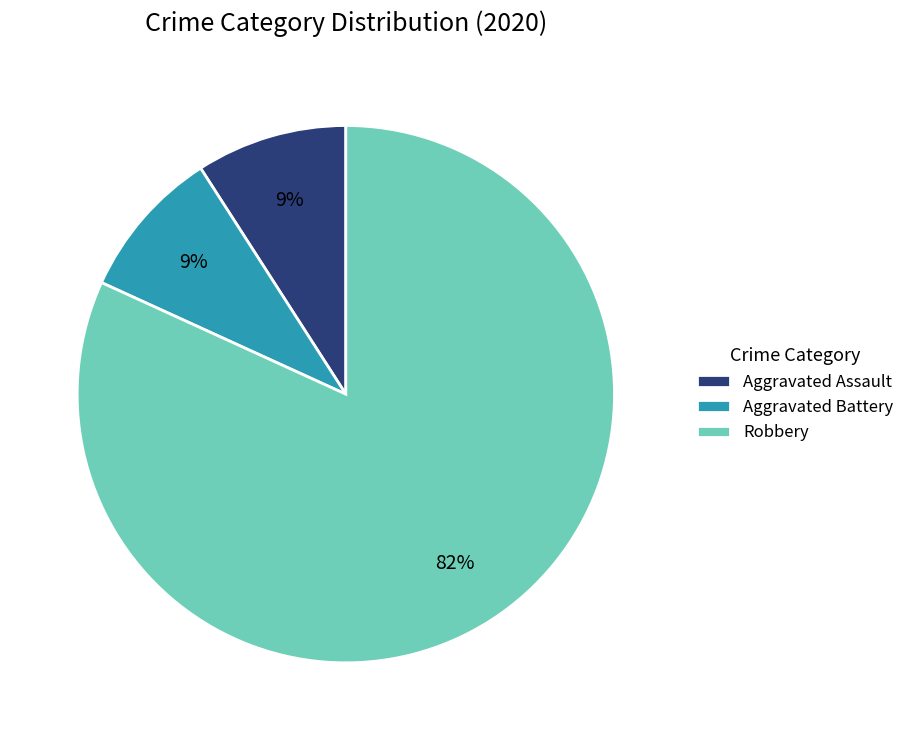

The Aggravated Battery slice represents 2% of the pie. True or false?

False